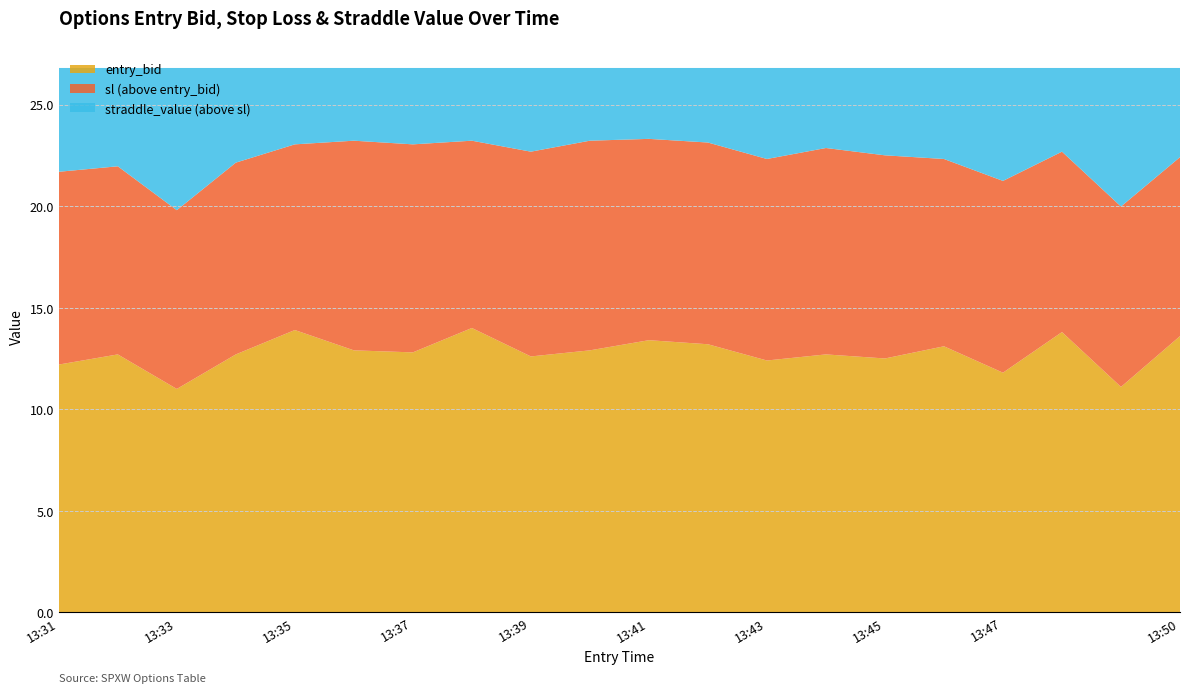

What is the highest value of the entry_bid series?

14.0